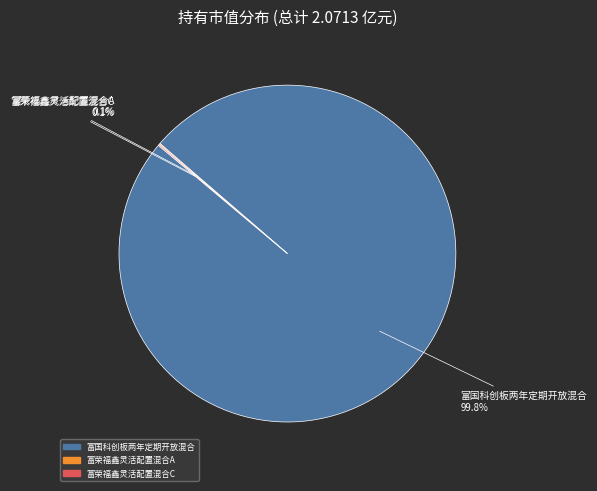

How much of the chart is everything except 富国科创板两年定期开放混合?

0.2%